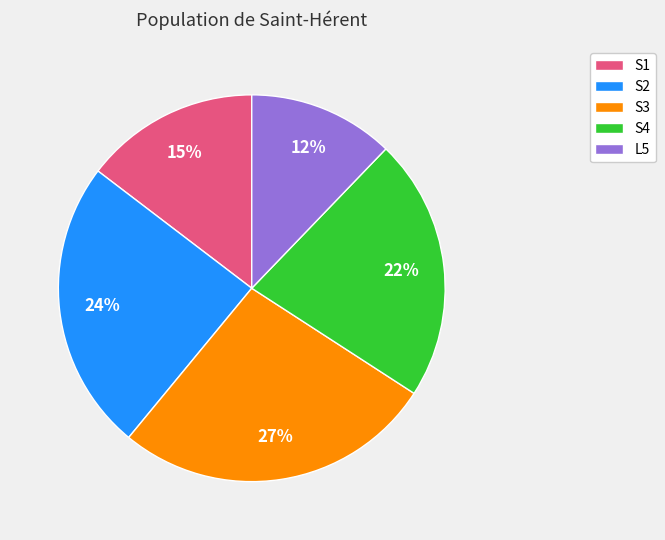

Does any single category account for the majority?

No